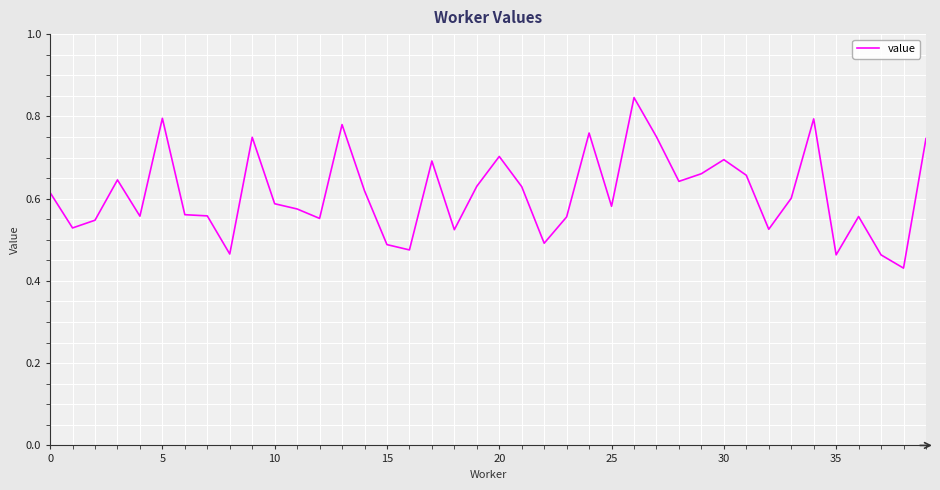

What is the smallest value displayed?

0.4